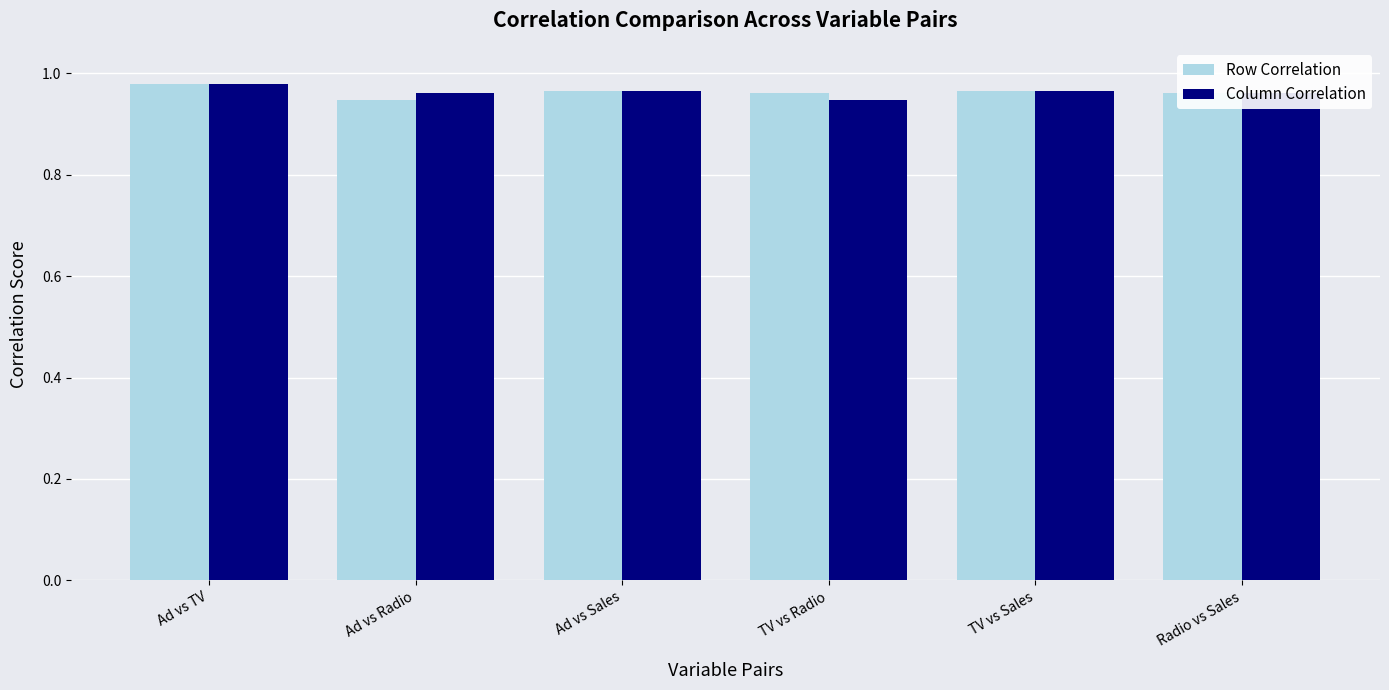

At which category is the sum across all series the highest?

Ad vs TV